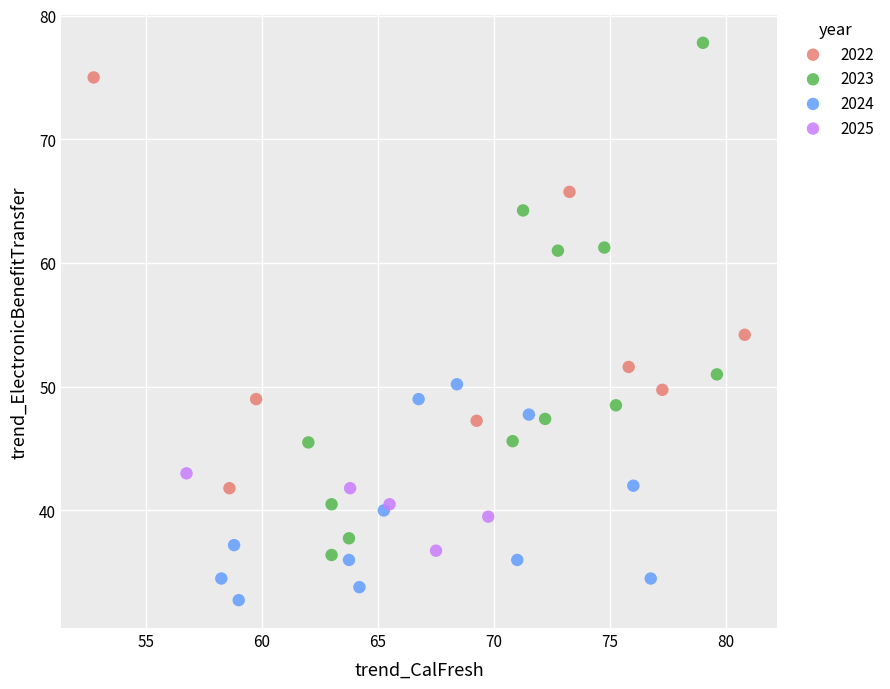

Which series reaches the maximum Y coordinate?

2023